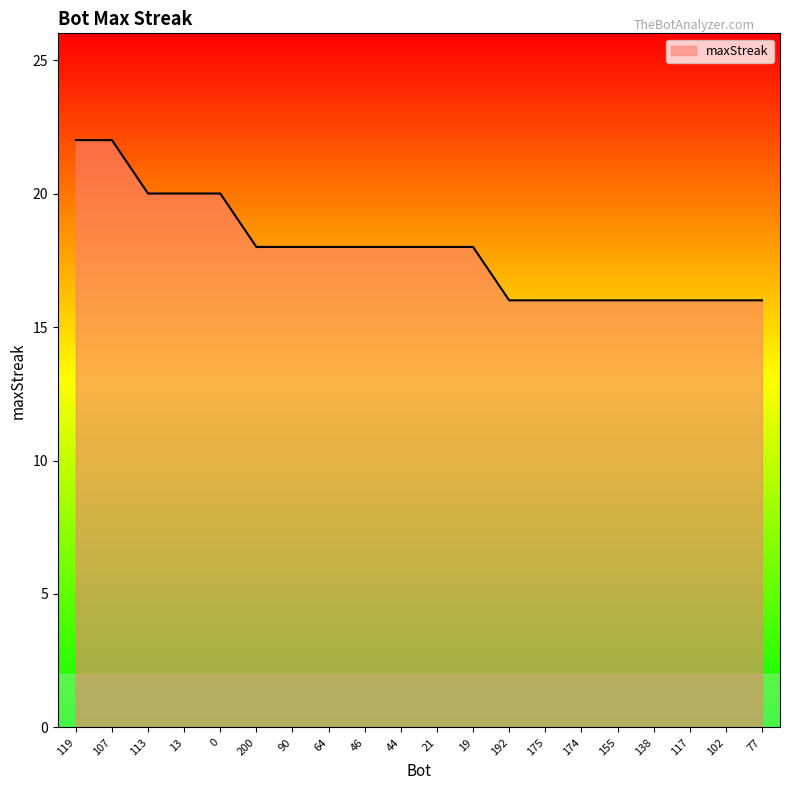

Reading left to right, what are all the values shown in this chart?

22	22	20	20	20	18	18	18	18	18	18	18	16	16	16	16	16	16	16	16